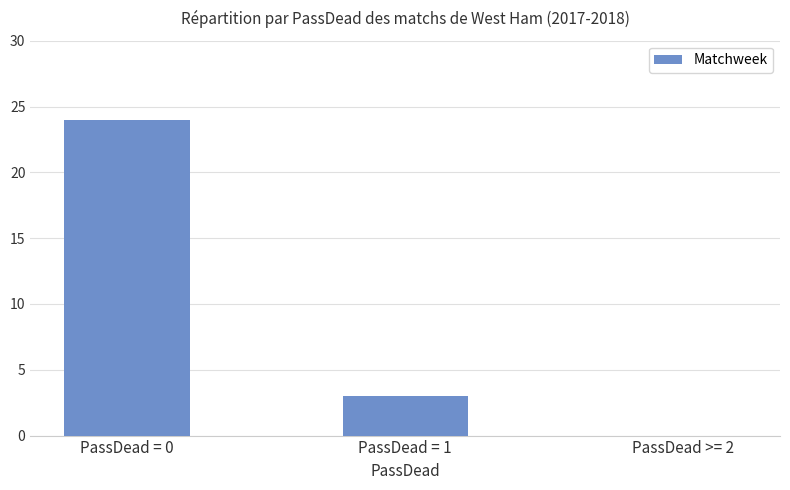

At which label does the data first exceed 3?

PassDead = 0